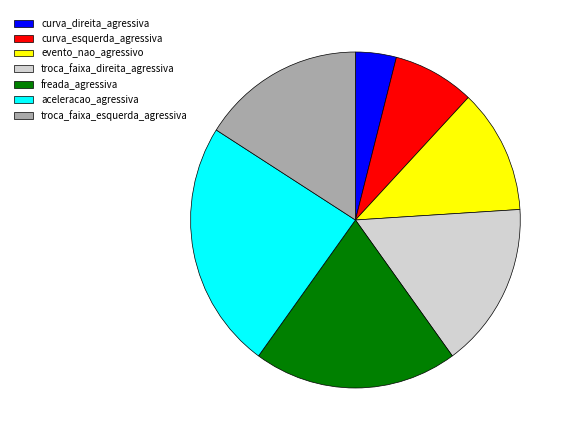

Combined, do evento_nao_agressivo and curva_esquerda_agressiva account for over 50%?

No